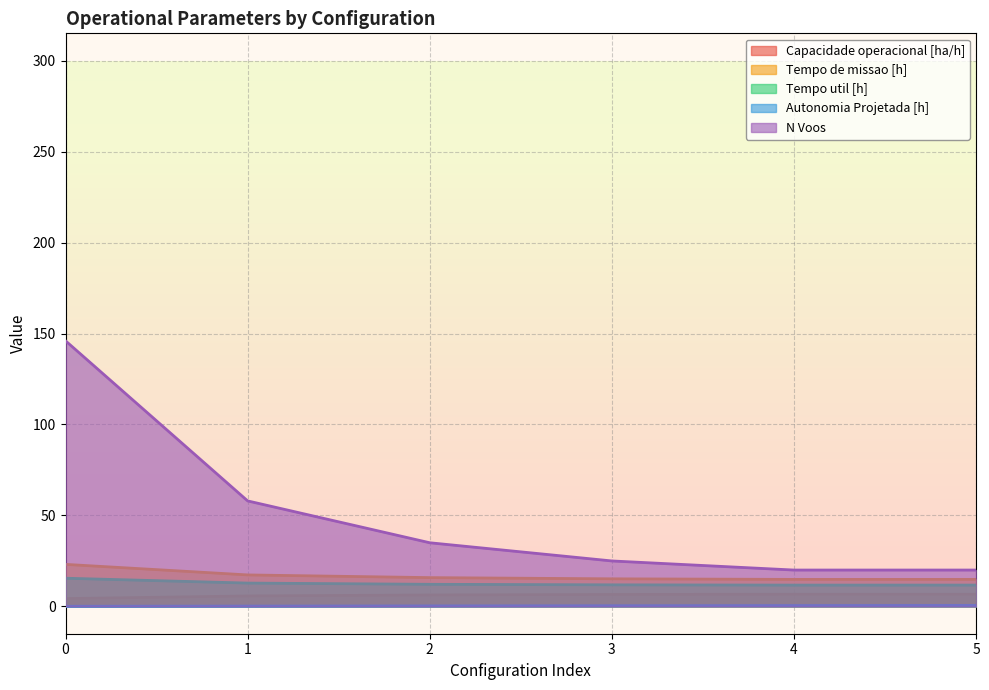

Between 4 and 2, which is larger?

4